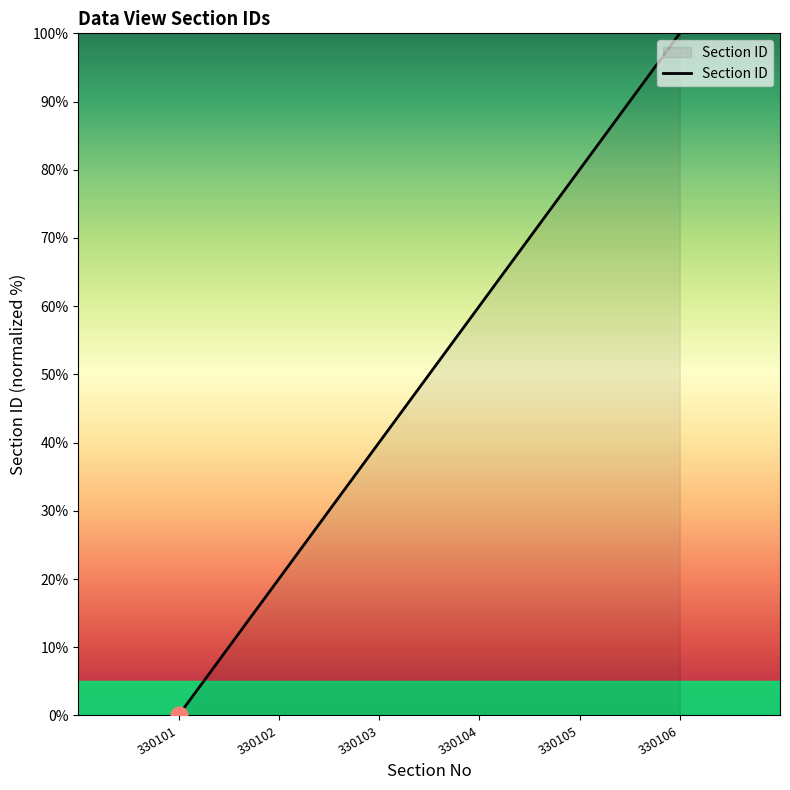

Count the number of categories in the chart.

6